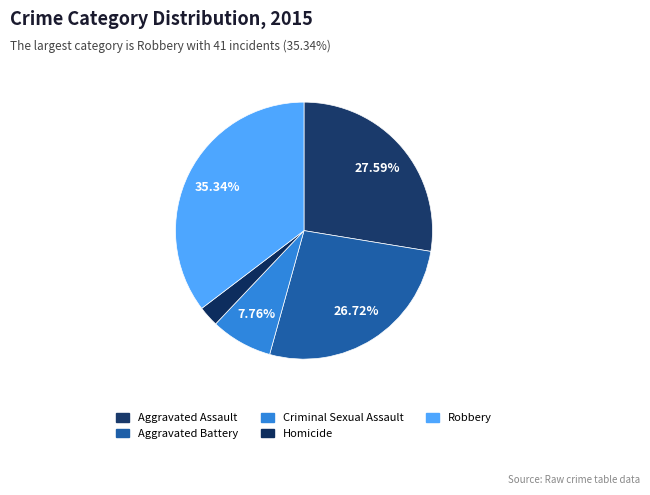

What is the total percentage of Homicide and Robbery?

37.9%